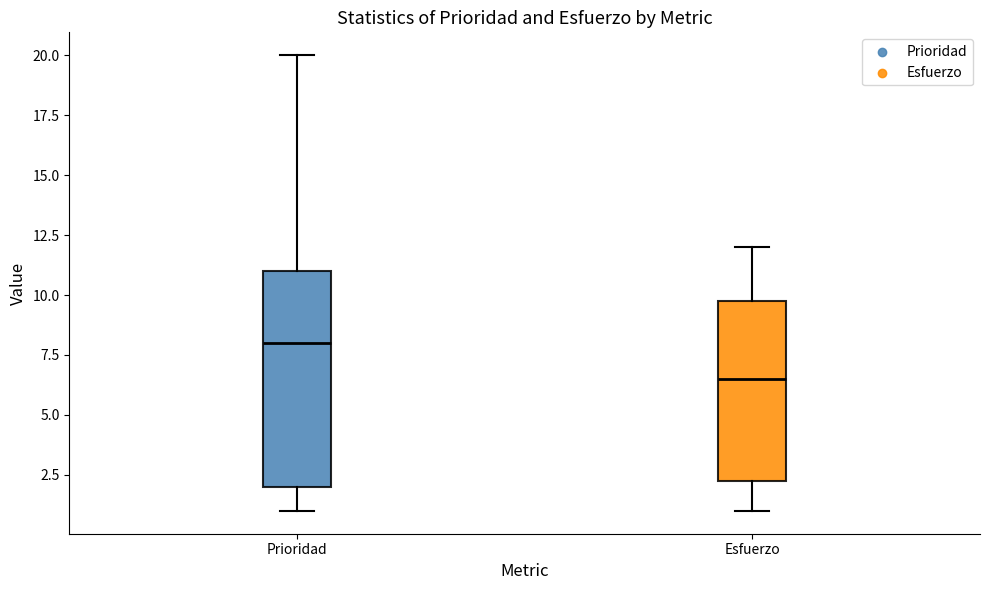

Reading left to right, transcribe this box plot: for each box, give where its median line is, the range the box spans, and where its two whiskers end, as read against the y-axis. The values are not printed on the chart, so give them approximately, as read against the axis.

Prioridad: median 8.0, box 2.0 to 11.0, whiskers 1.0 to 20.0
Esfuerzo: median 6.5, box 2.5 to 10.0, whiskers 1.0 to 12.0